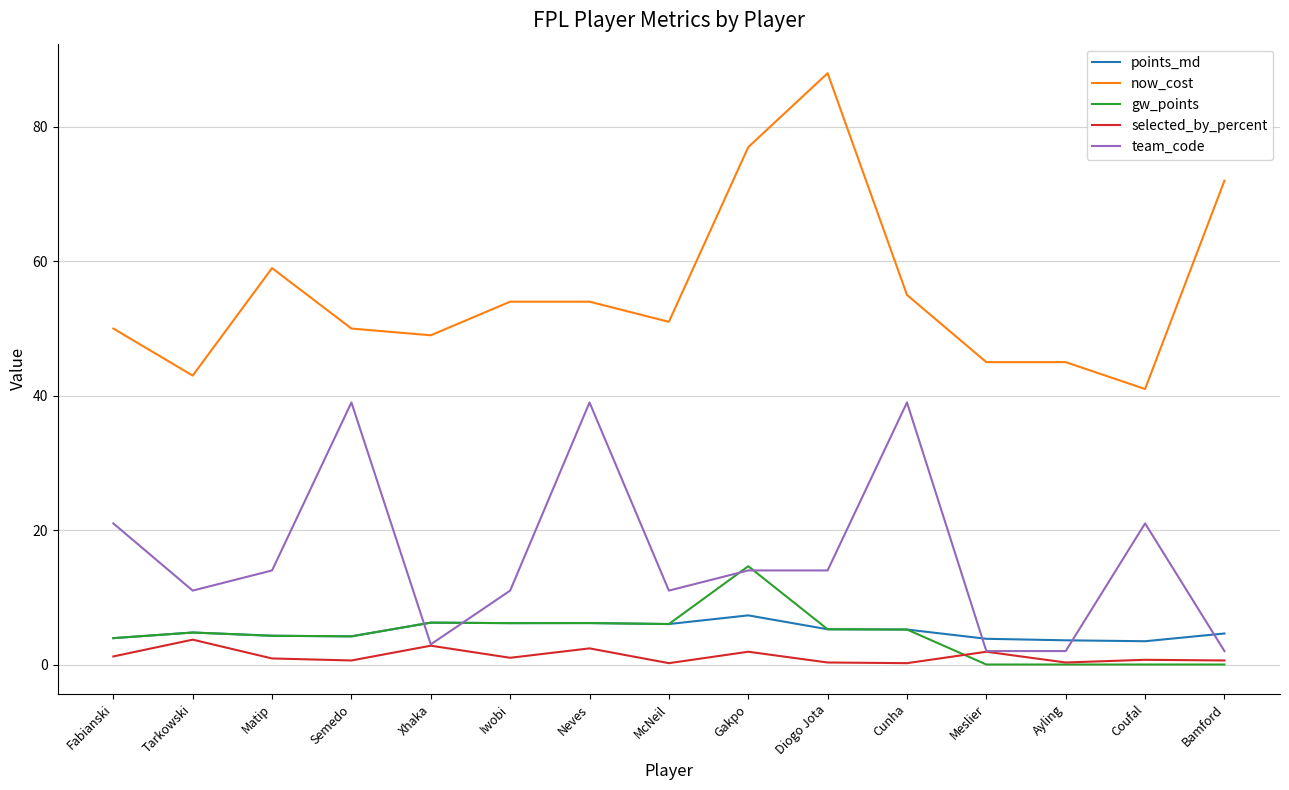

Which series has the largest range (max minus min)?

now_cost